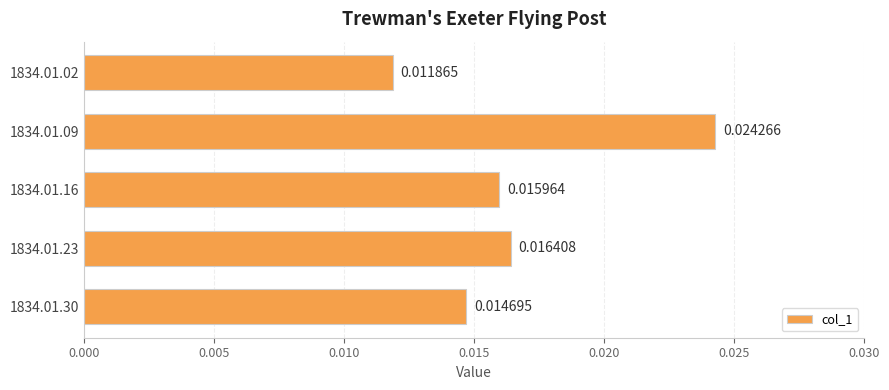

List the labels in order of value, smallest first.

1834.01.02, 1834.01.30, 1834.01.16, 1834.01.23, 1834.01.09